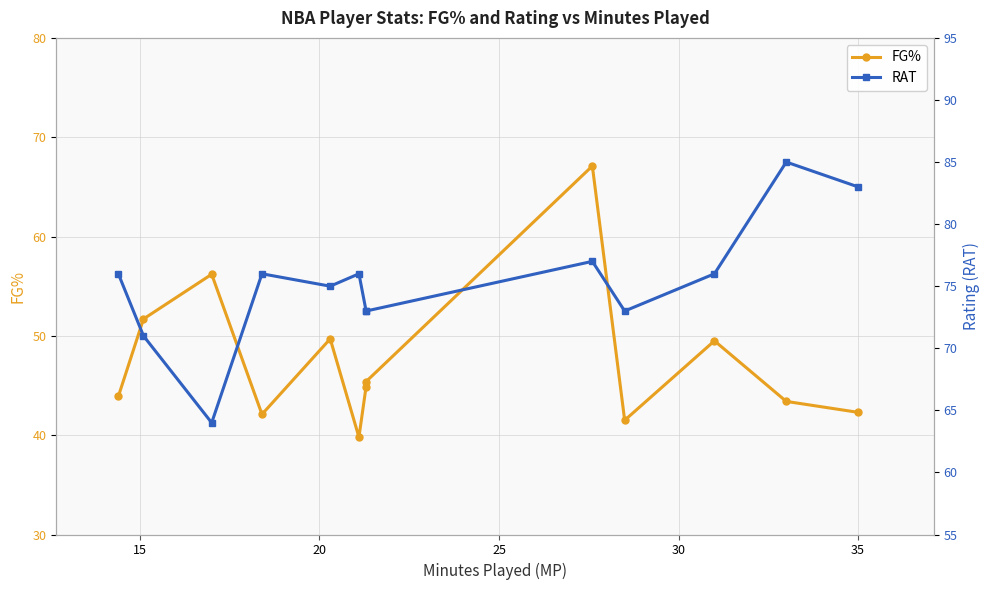

True or false: RAT and FG% intersect in this chart.

False